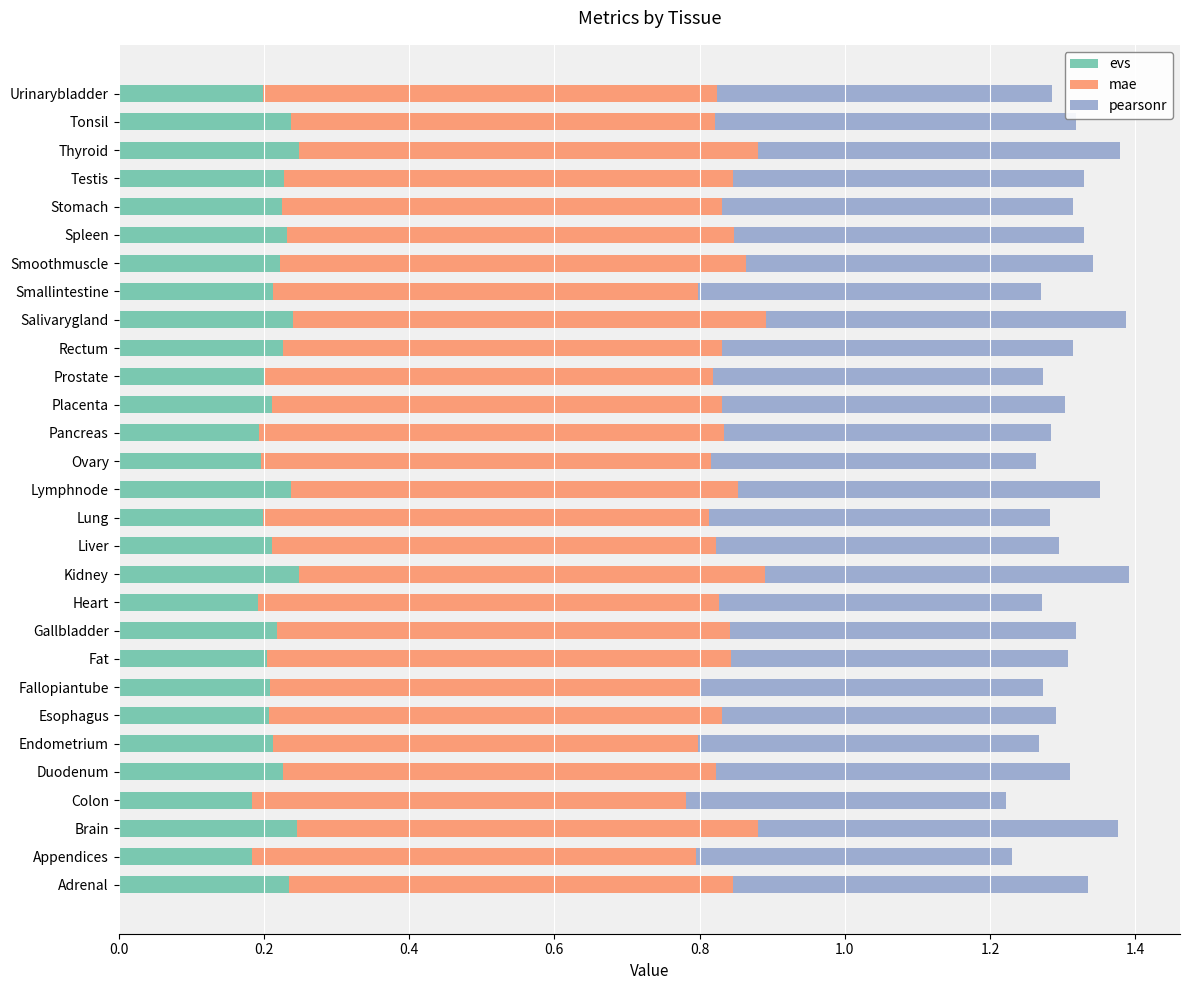

True or false: evs has a value of 0.4 at Smallintestine.

False